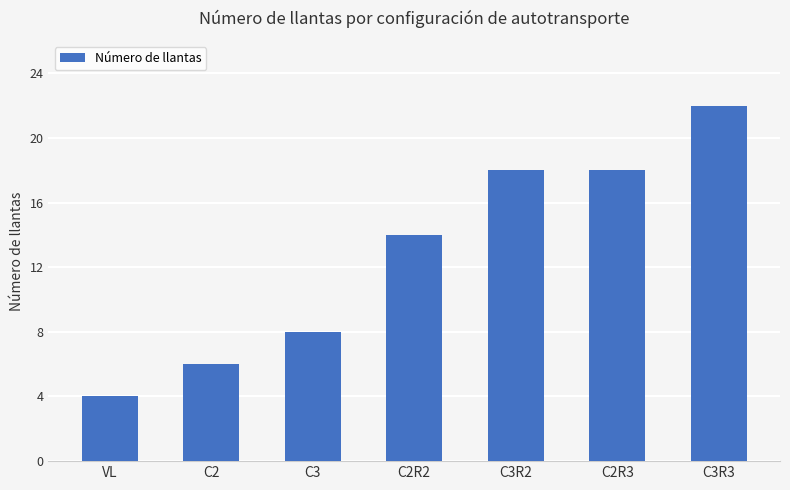

How many values are below 14?

3